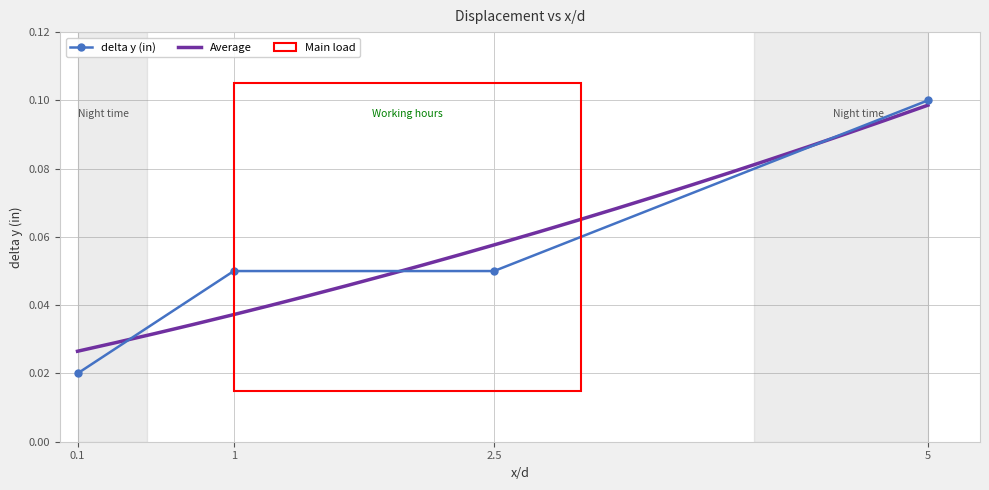

Reading left to right, list all the values displayed in this chart.

0.1=0.0	1=0.1	2.5=0.1	5=0.1